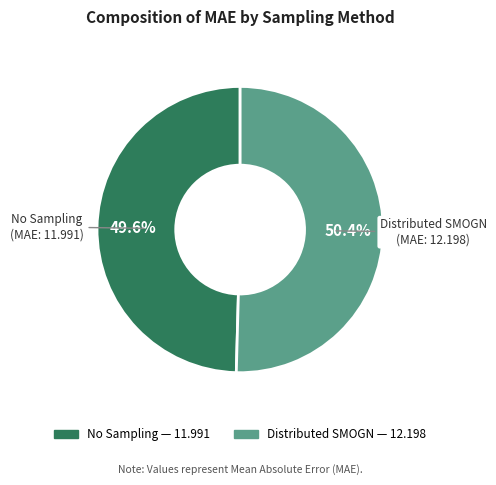

Is No Sampling the majority of the pie?

No